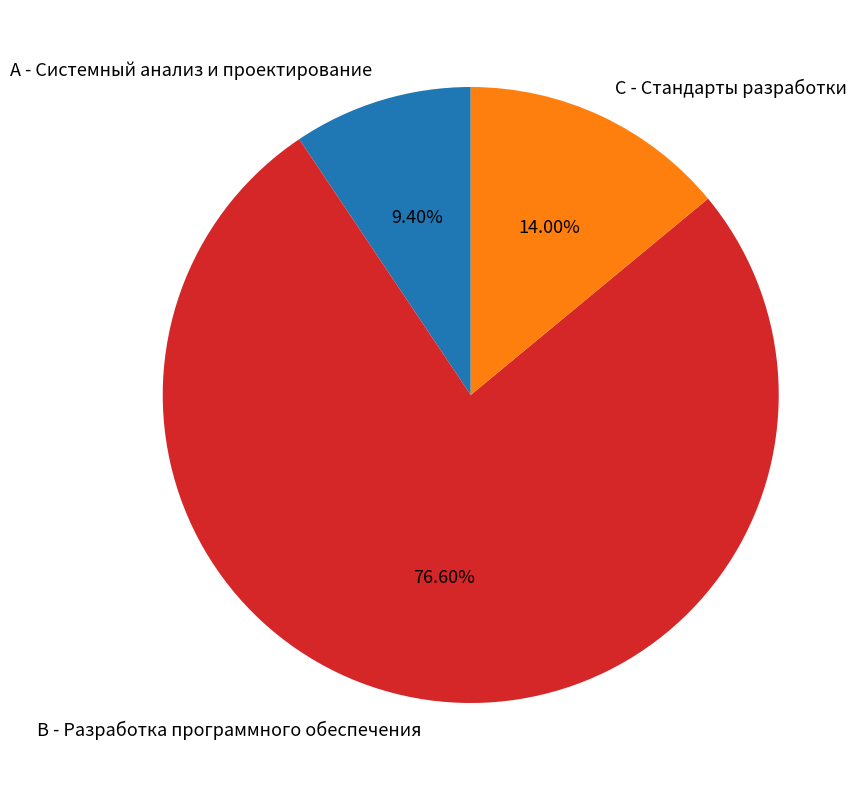

Between A - Системный анализ и проектирование and B - Разработка программного обеспечения, which is larger?

B - Разработка программного обеспечения